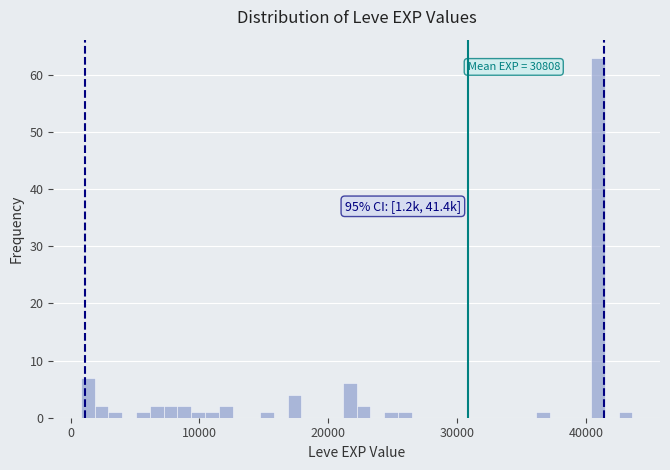

Around what value on the x-axis is the tallest bar? Give the approximate position of its centre, as read against the axis.

41000